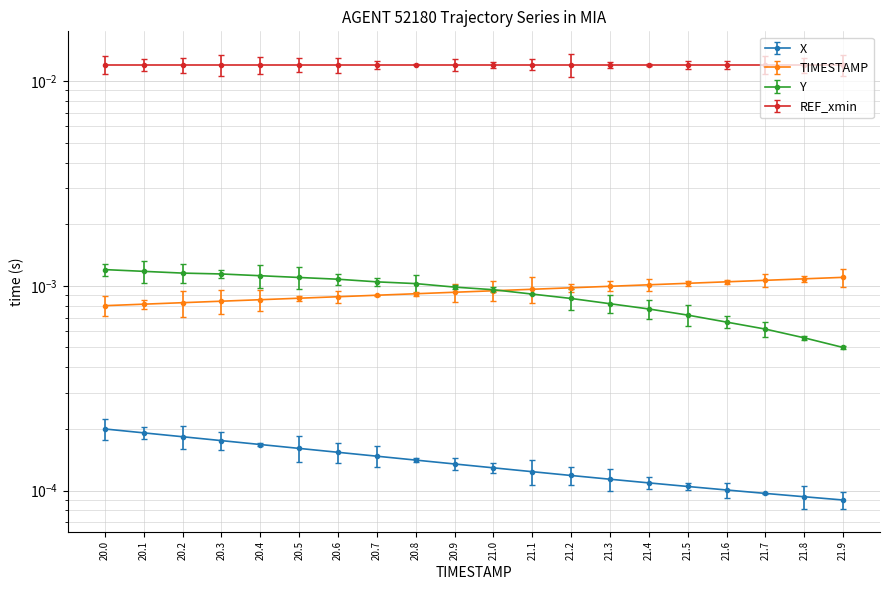

What is the label of the 13th point from the right?

20.7